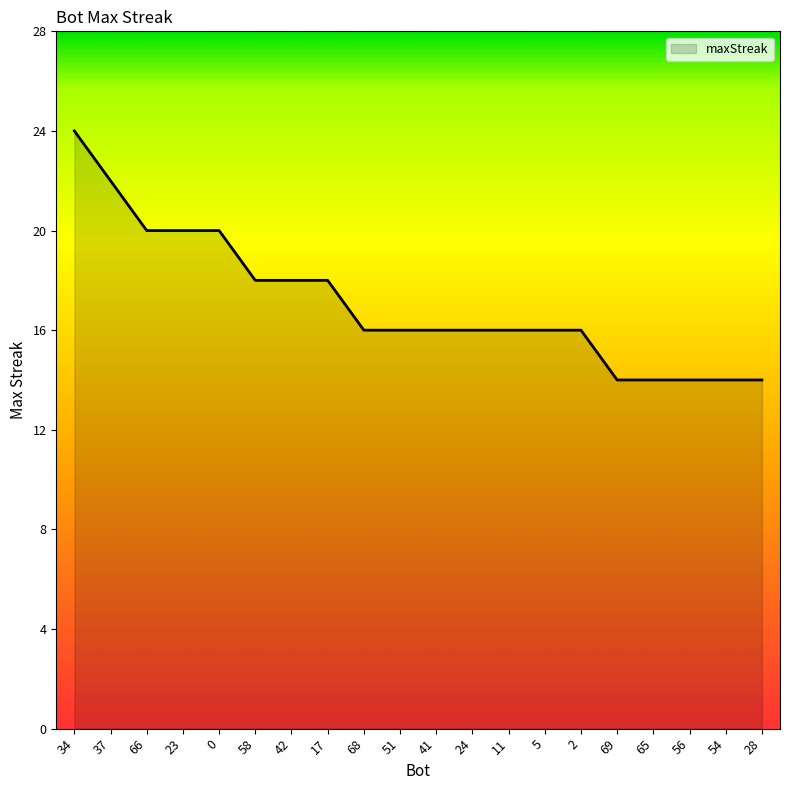

What is the sum of all values?

342